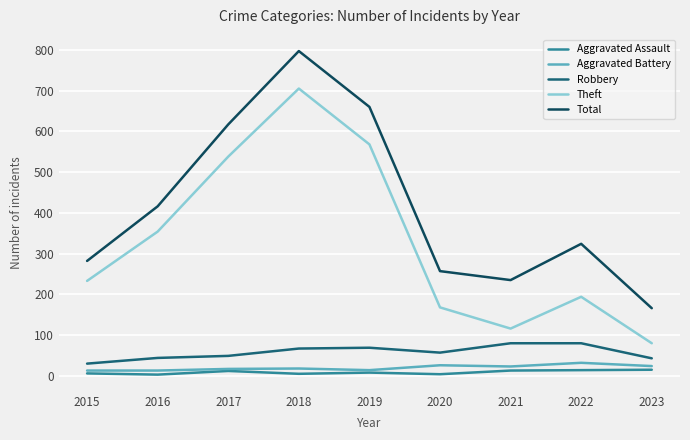

At which label is Theft closest to 392?

2016